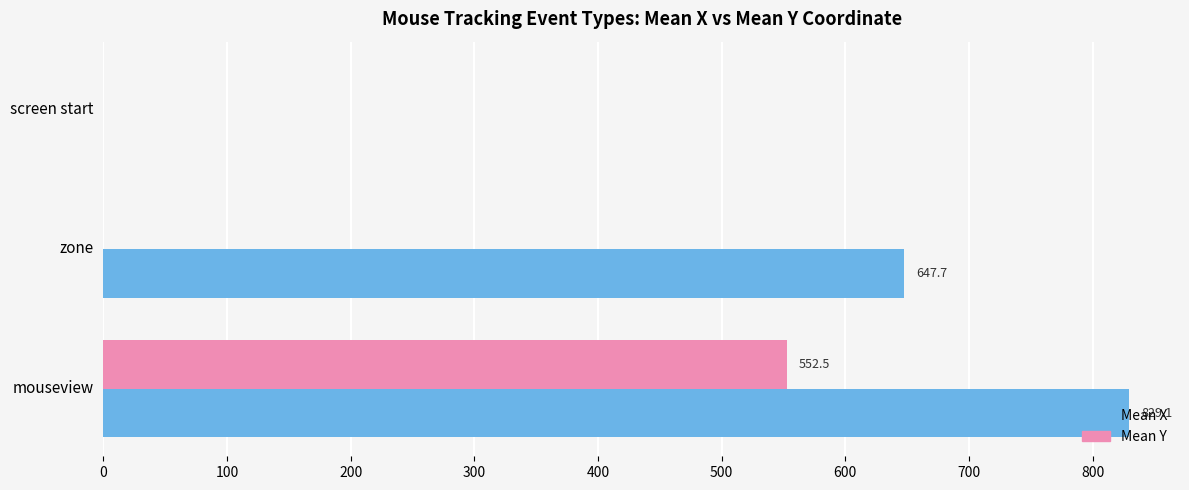

What is the maximum value shown in the chart?

829.1